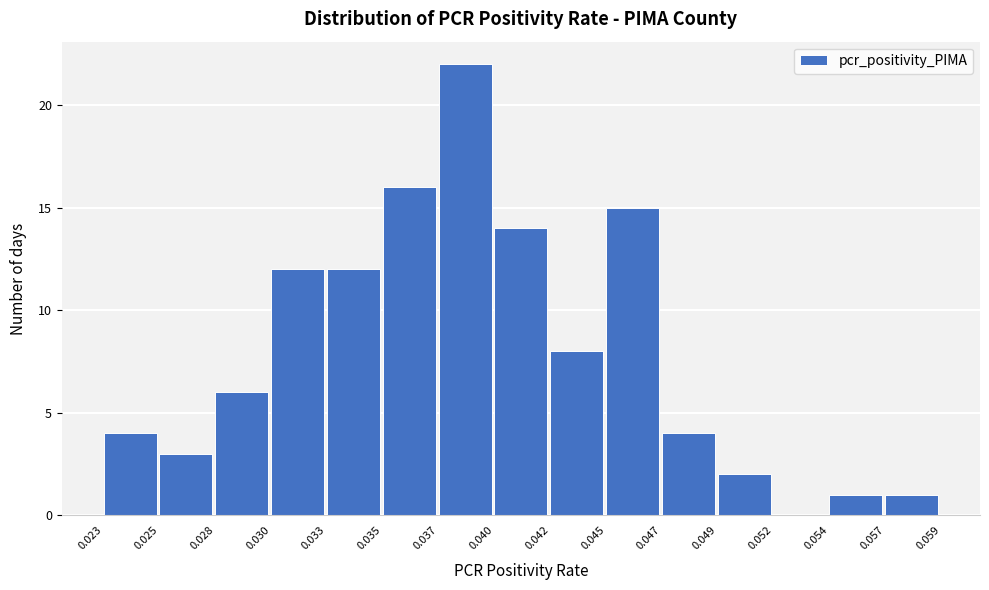

Reading left to right, extract all data points from this chart.

0.023=4	0.025=3	0.028=6	0.030=12	0.033=12	0.035=16	0.037=22	0.040=14	0.042=8	0.045=15	0.047=4	0.049=2	0.052=0	0.054=1	0.057=1